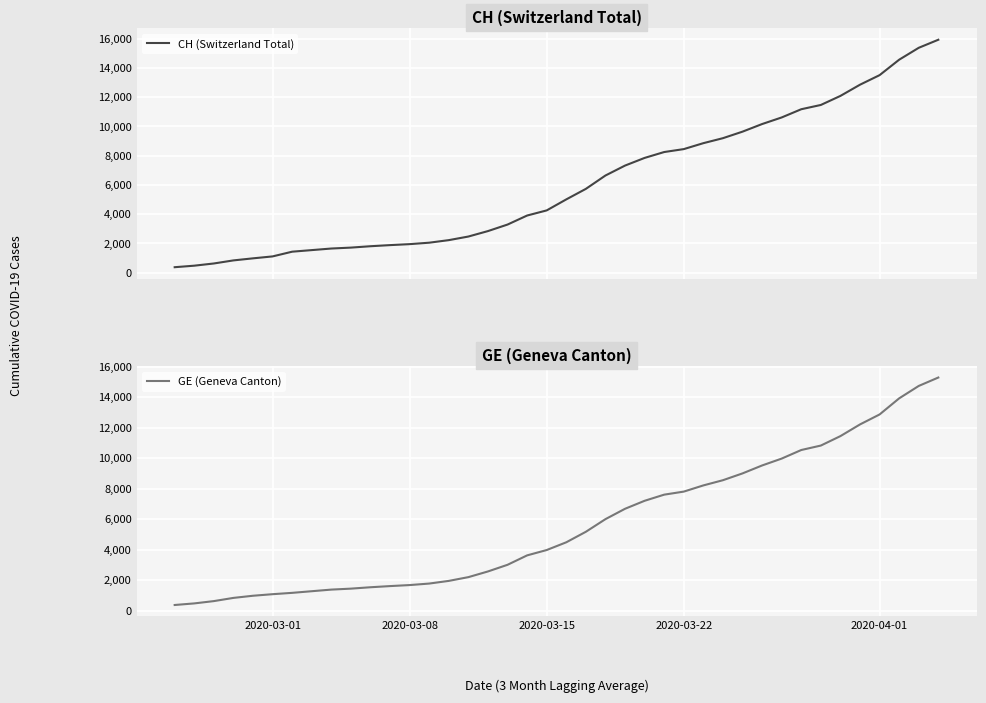

How many lines are shown in the chart?

2